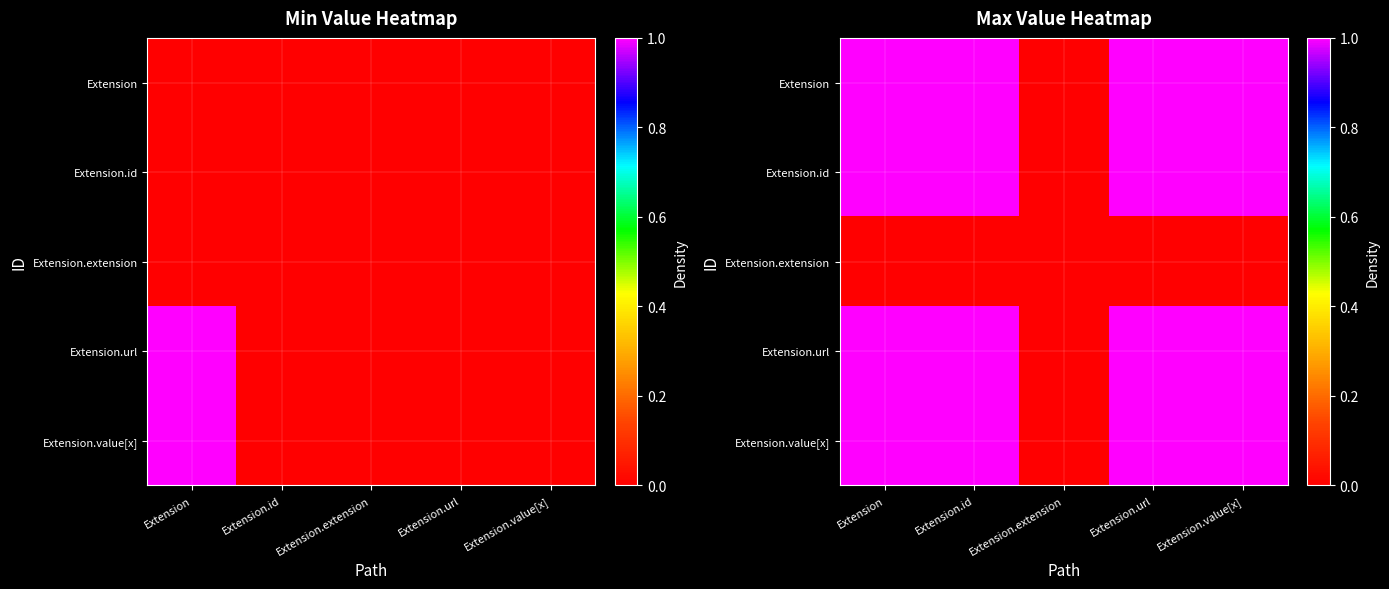

List the labels in order of Extension.id value, largest first.

Extension, Extension.id, Extension.url, Extension.value[x], Extension.extension